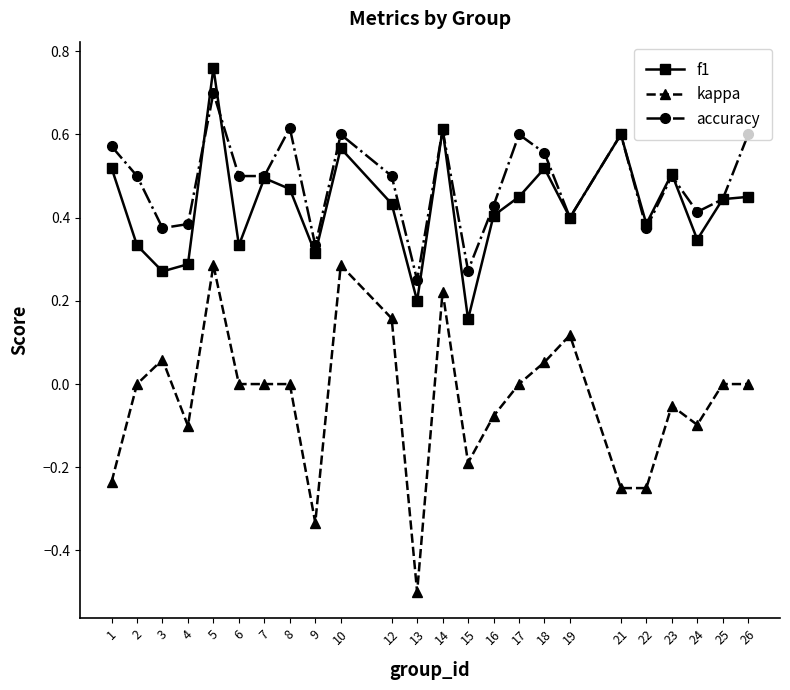

What is the sum of all kappa values?

-0.9